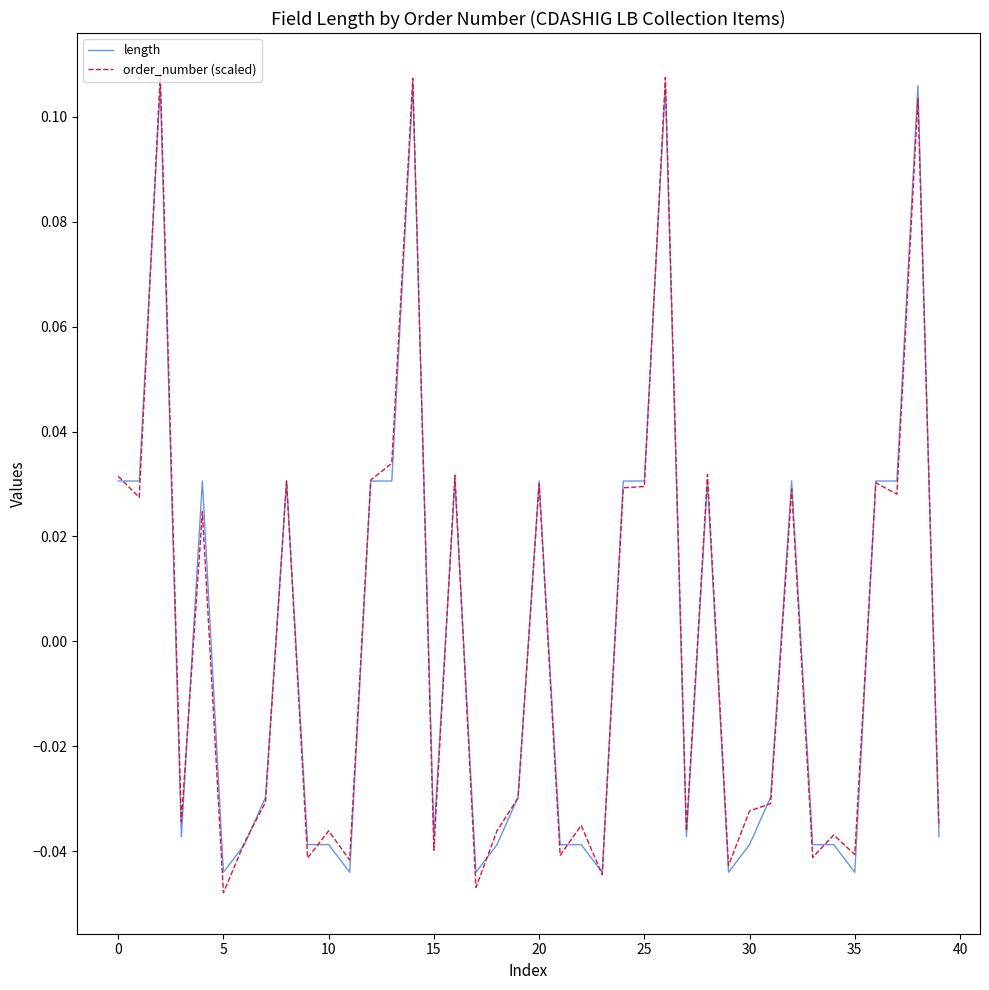

How many lines are shown in the chart?

2